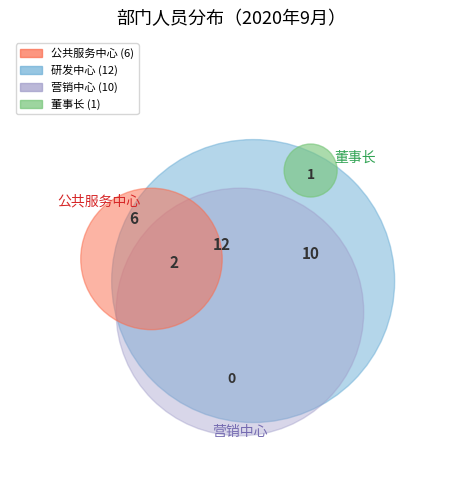

What percentage is the 研发中心 slice, to the nearest percent?

39%